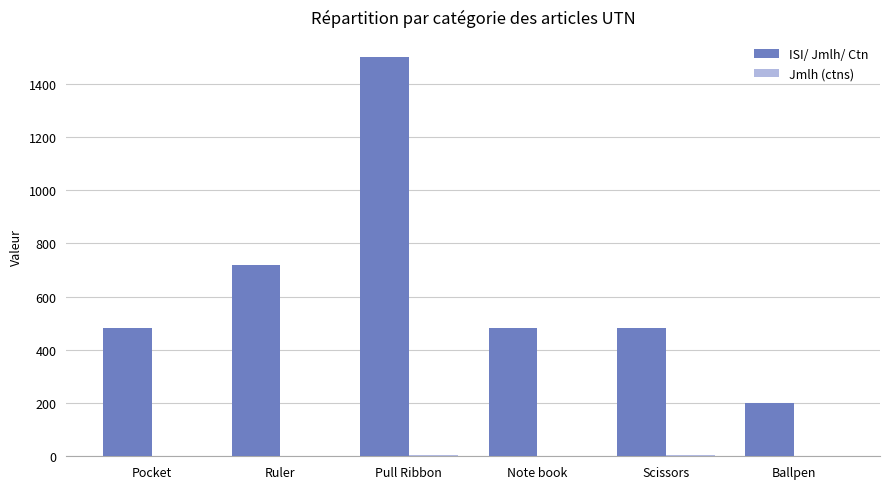

Is it true that ISI/ Jmlh/ Ctn equals 200 at Ballpen?

True